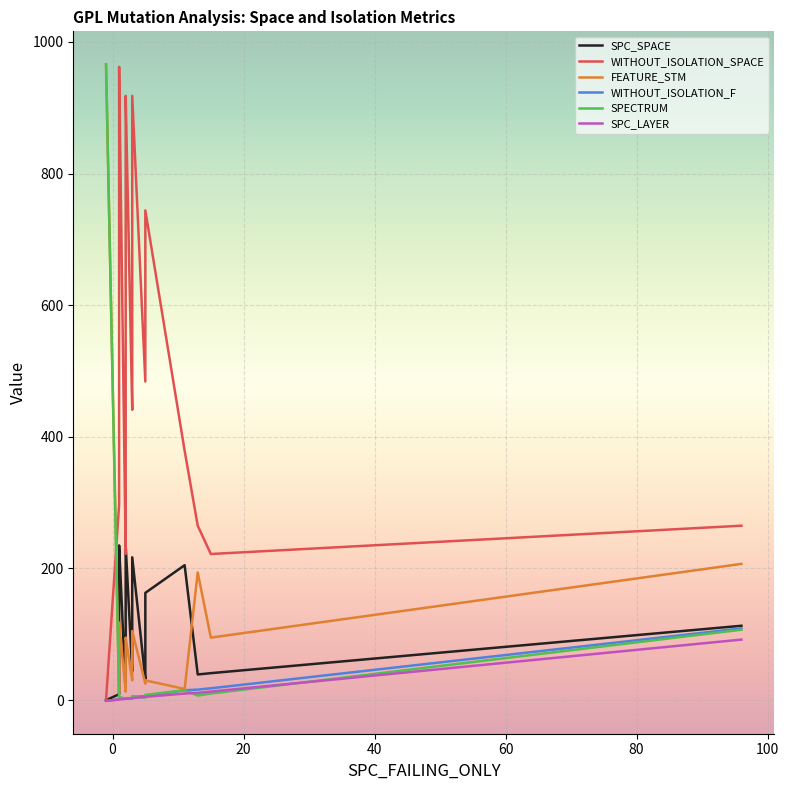

At how many categories does at least one series exceed 193?

40